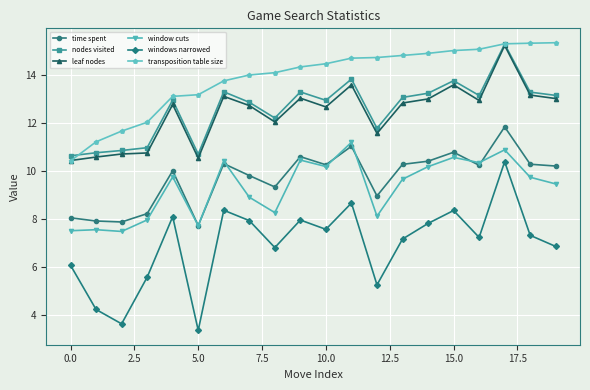

True or false: transposition table size and time spent intersect in this chart.

False